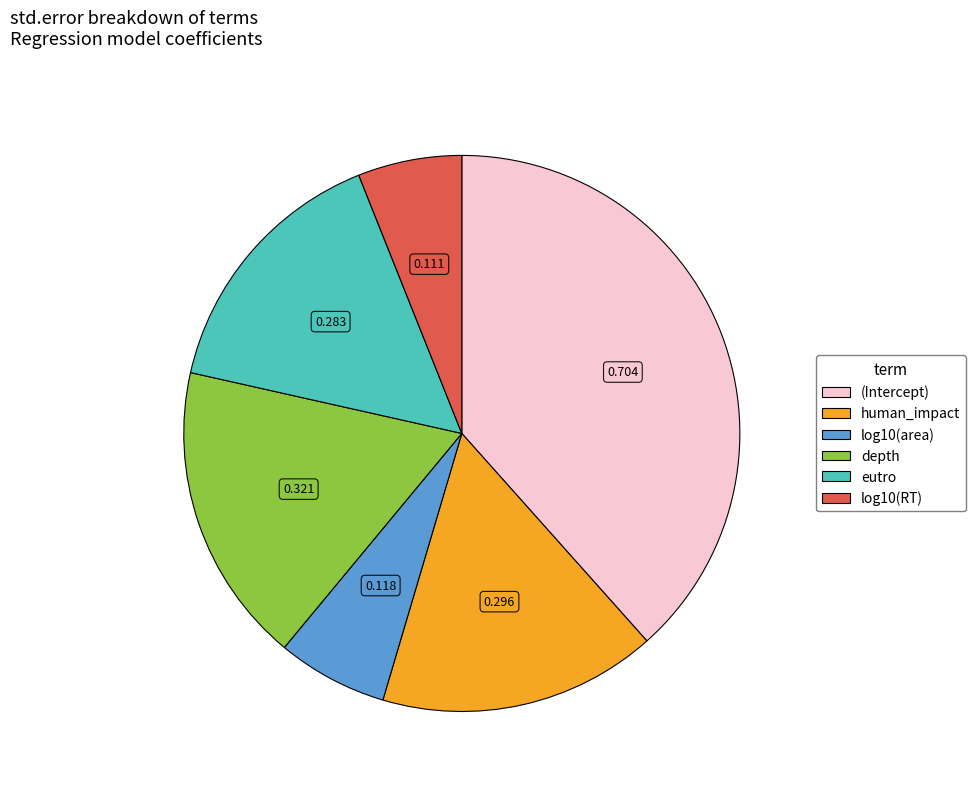

Combined, do log10(area) and eutro account for over 50%?

No